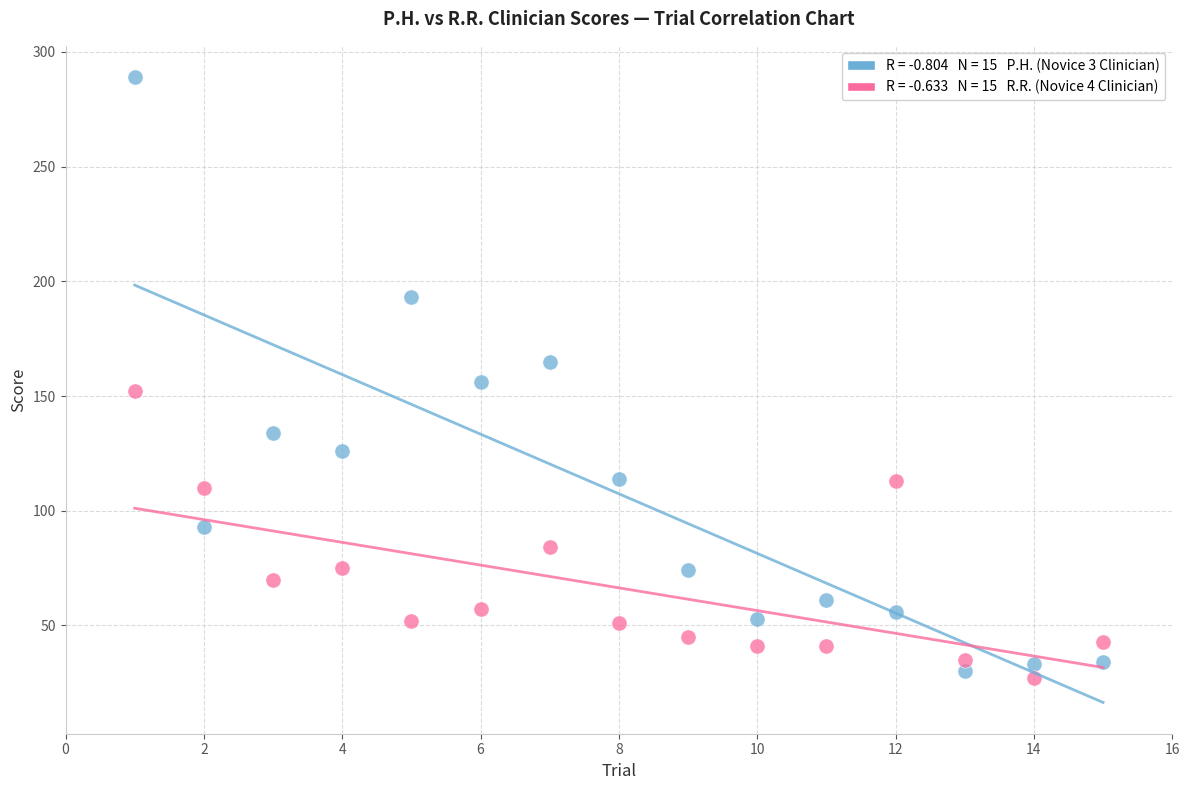

Across all data points, what is the range of Y values (max minus min)?

262